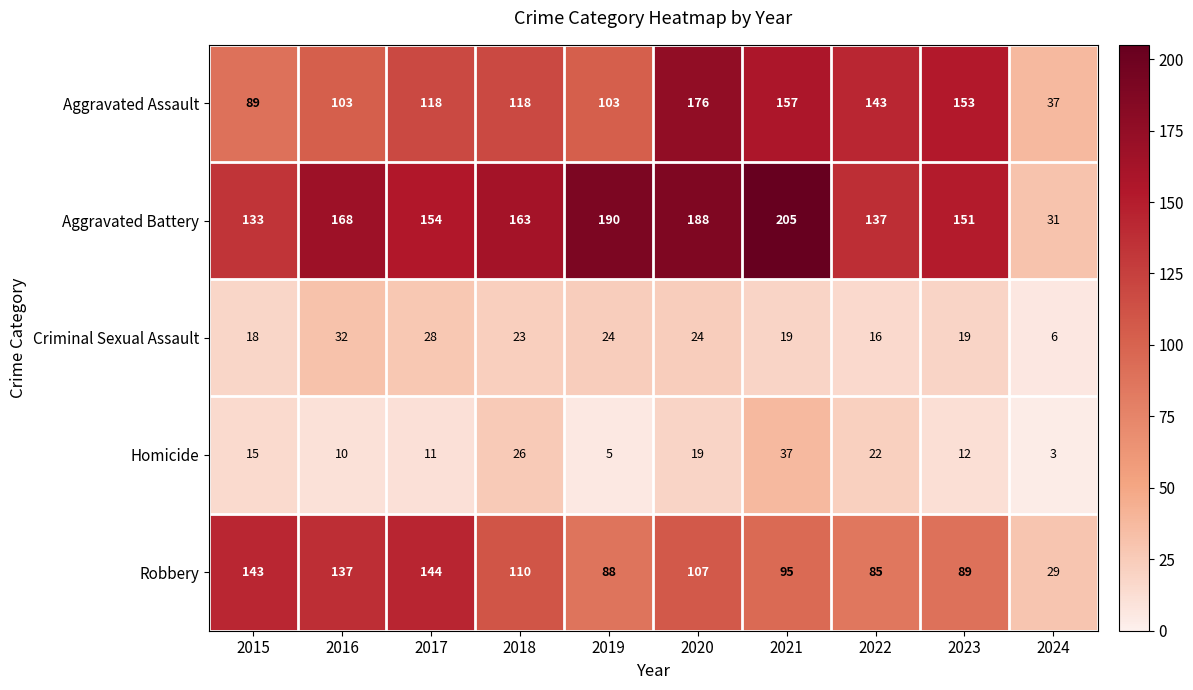

True or false: Robbery has a value of 176 at 2018.

False